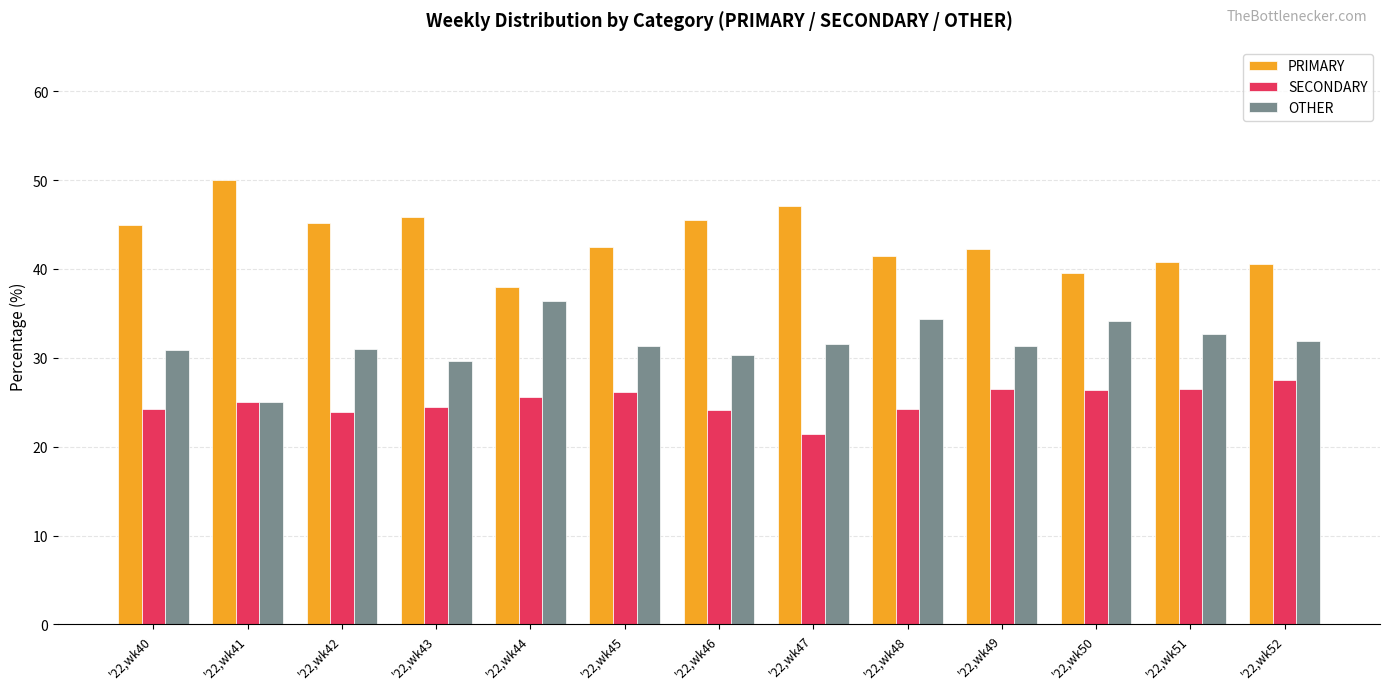

What is the smallest value displayed?

21.4